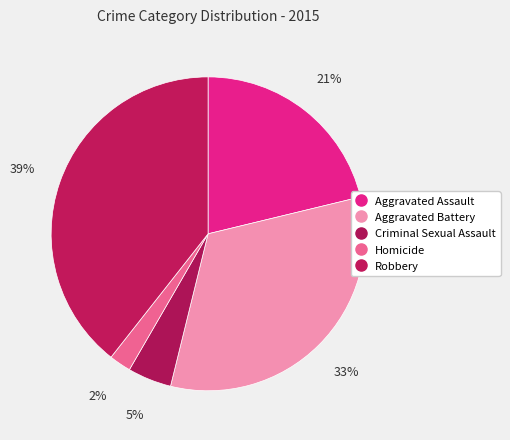

The Aggravated Assault slice represents 15% of the pie. True or false?

False